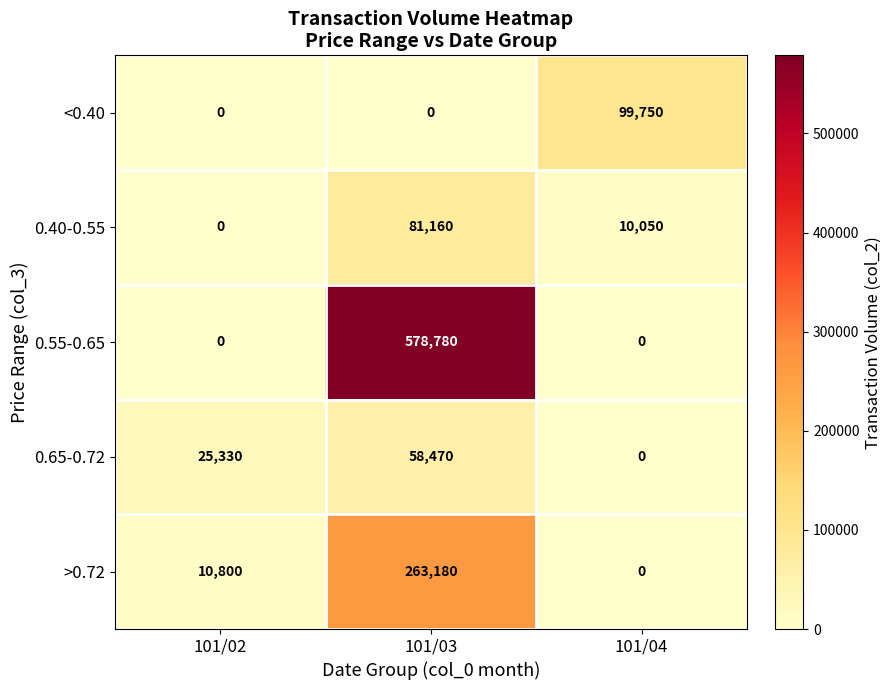

Reading right to left, what are all the values shown in this chart?

<0.40: 99750	0	0
0.40-0.55: 10050	81160	0
0.55-0.65: 0	578780	0
0.65-0.72: 0	58470	25330
>0.72: 0	263180	10800